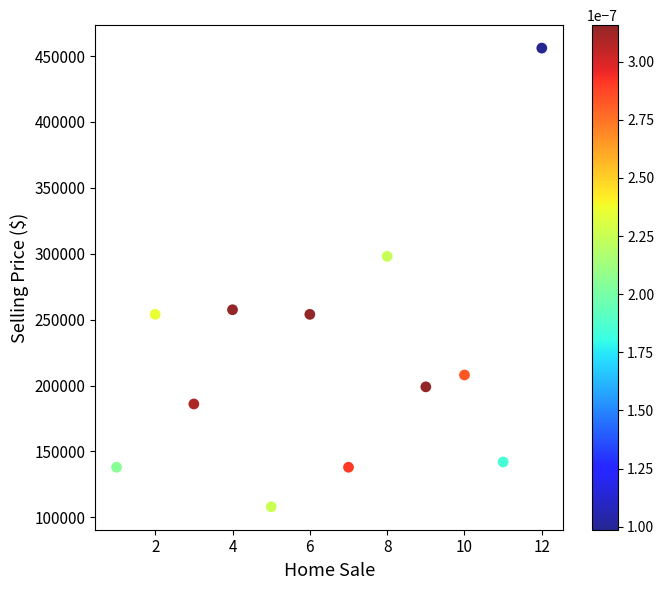

What Y value in the scatter plot is closest to 282000?

298000